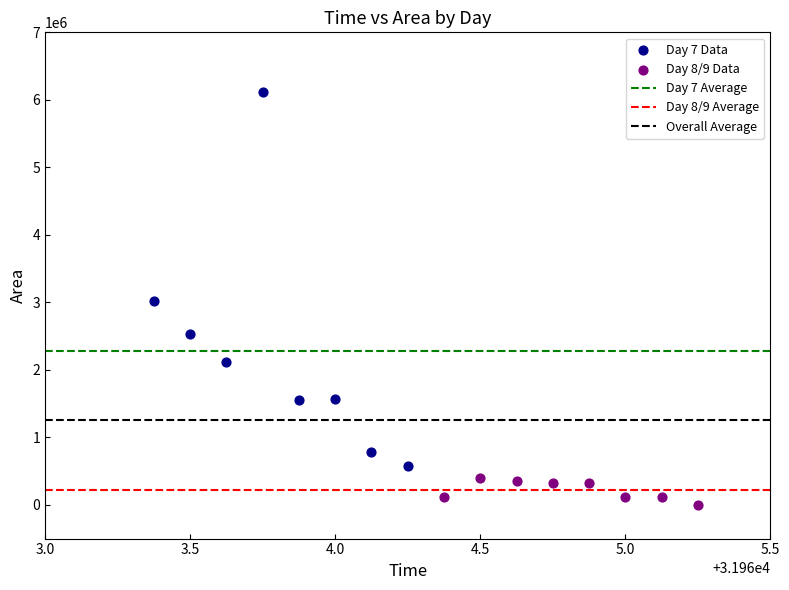

Which series reaches the maximum Y coordinate?

Day 7 Data